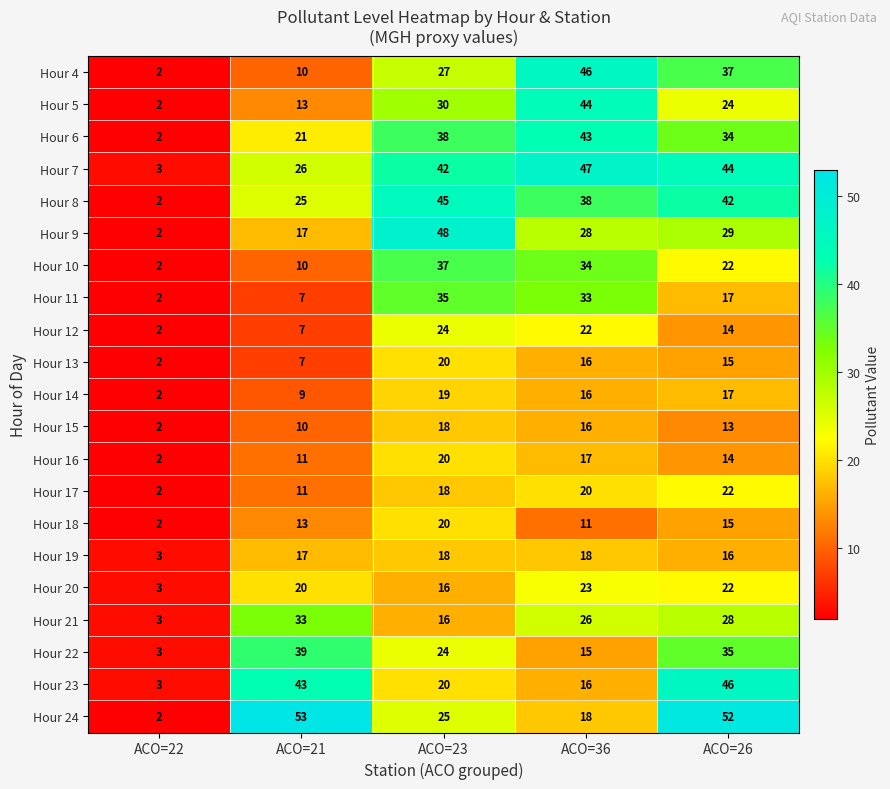

Is the value of Hour 10 at ACO=21 greater than the value of Hour 13 at ACO=22?

Yes